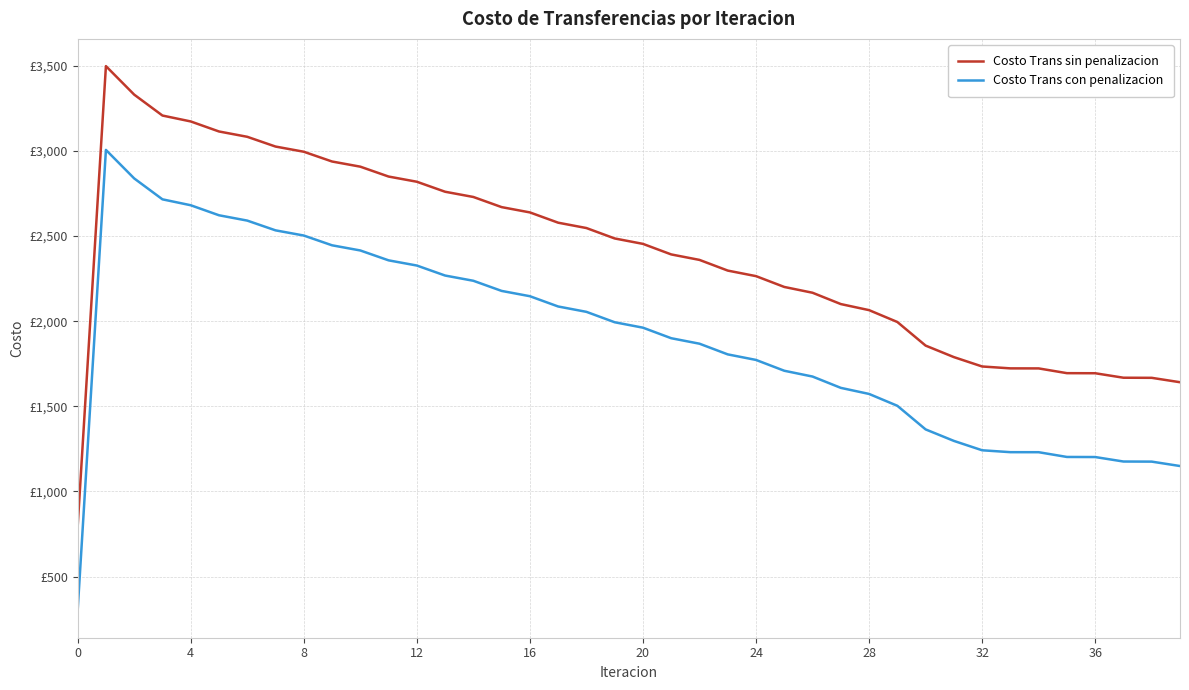

Does the chart display data point markers on the line(s)?

No